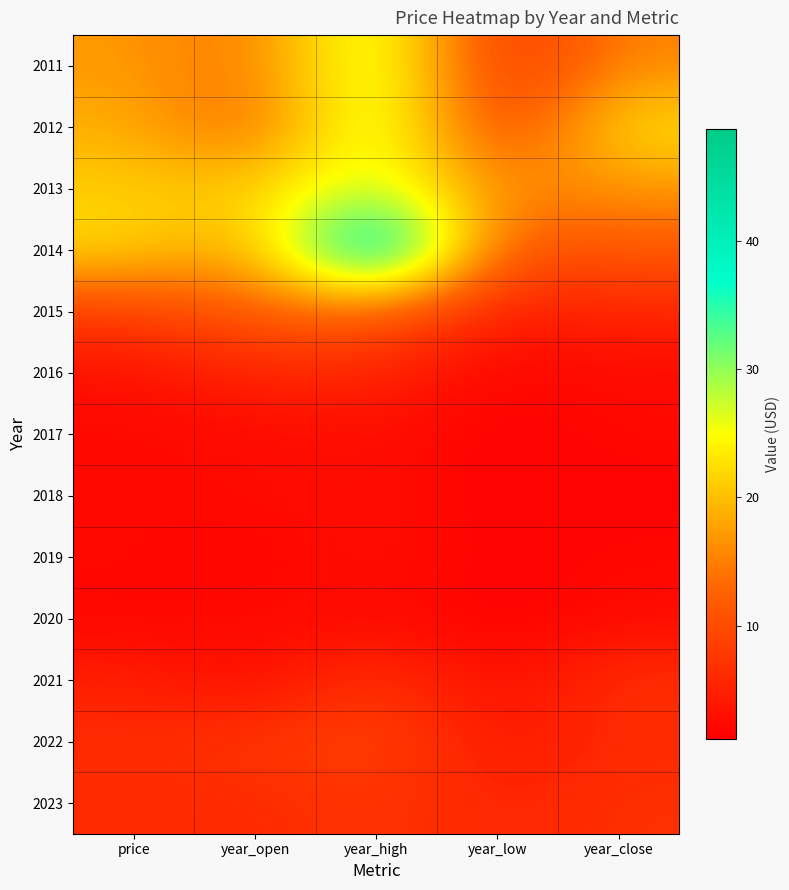

How many distinct data groups are displayed?

13